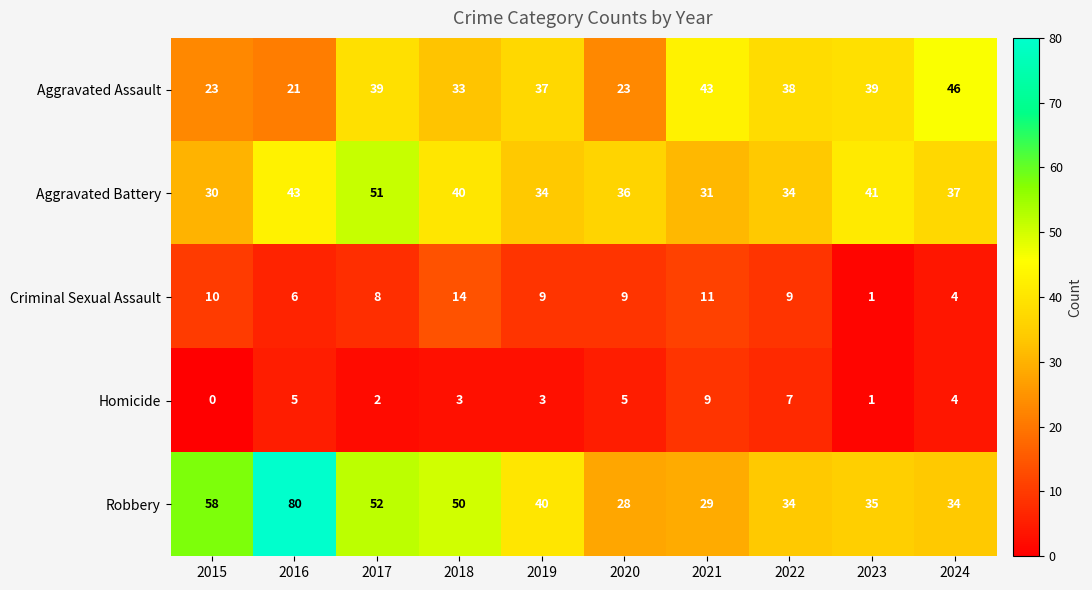

What is the average value of the Homicide series?

4